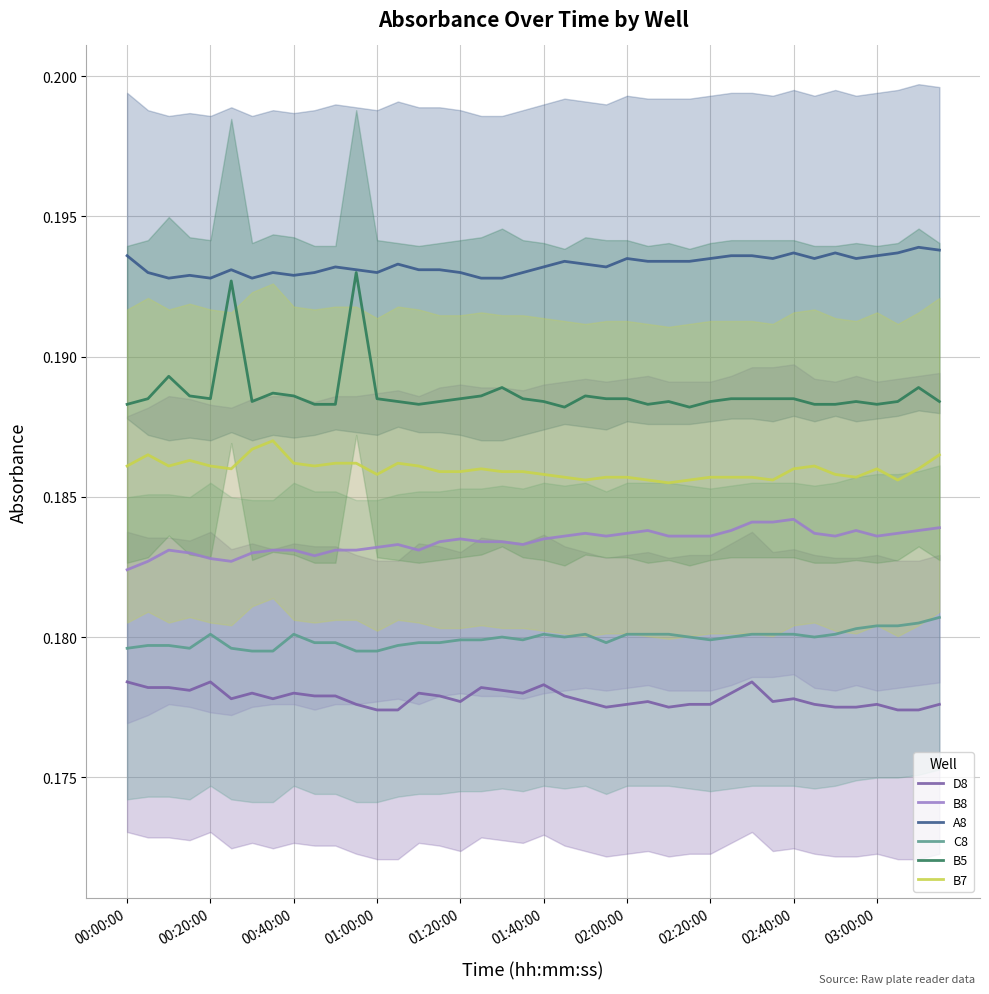

Which series has the largest total across all categories?

A8